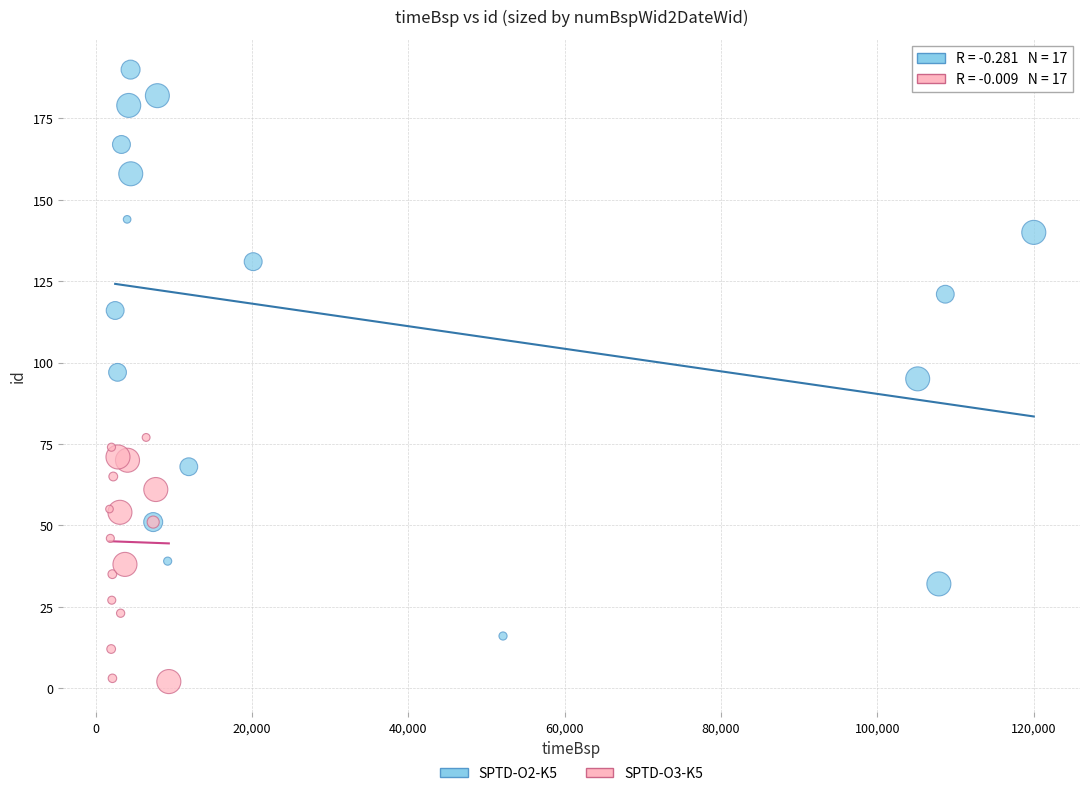

Which series reaches the minimum Y coordinate?

SPTD-O3-K5